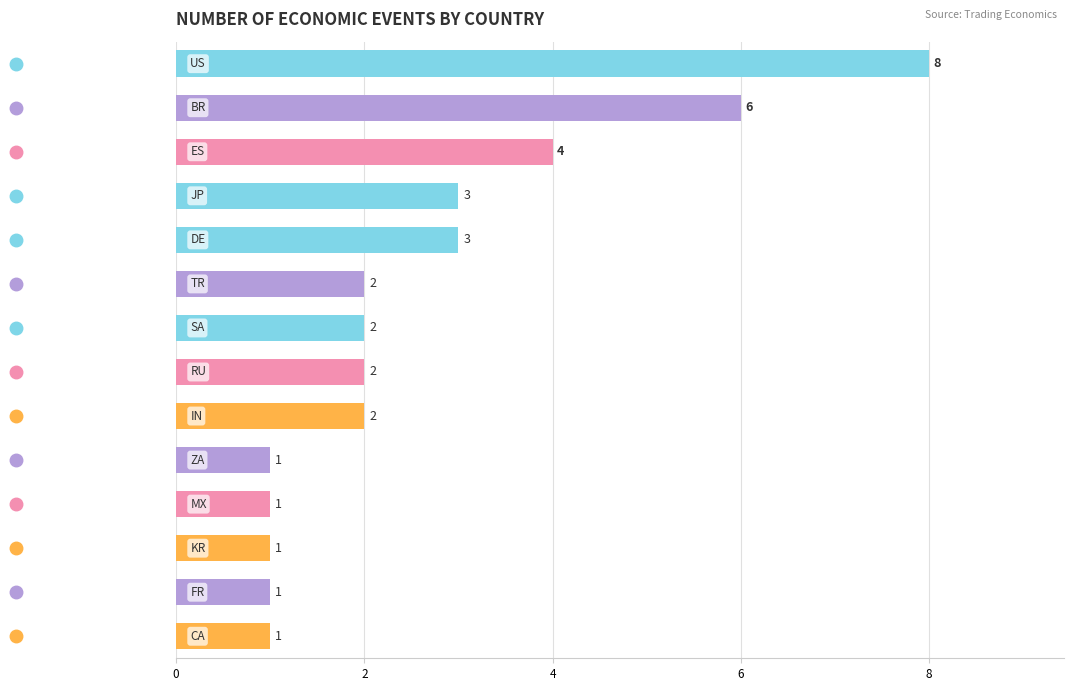

What is the average value?

3